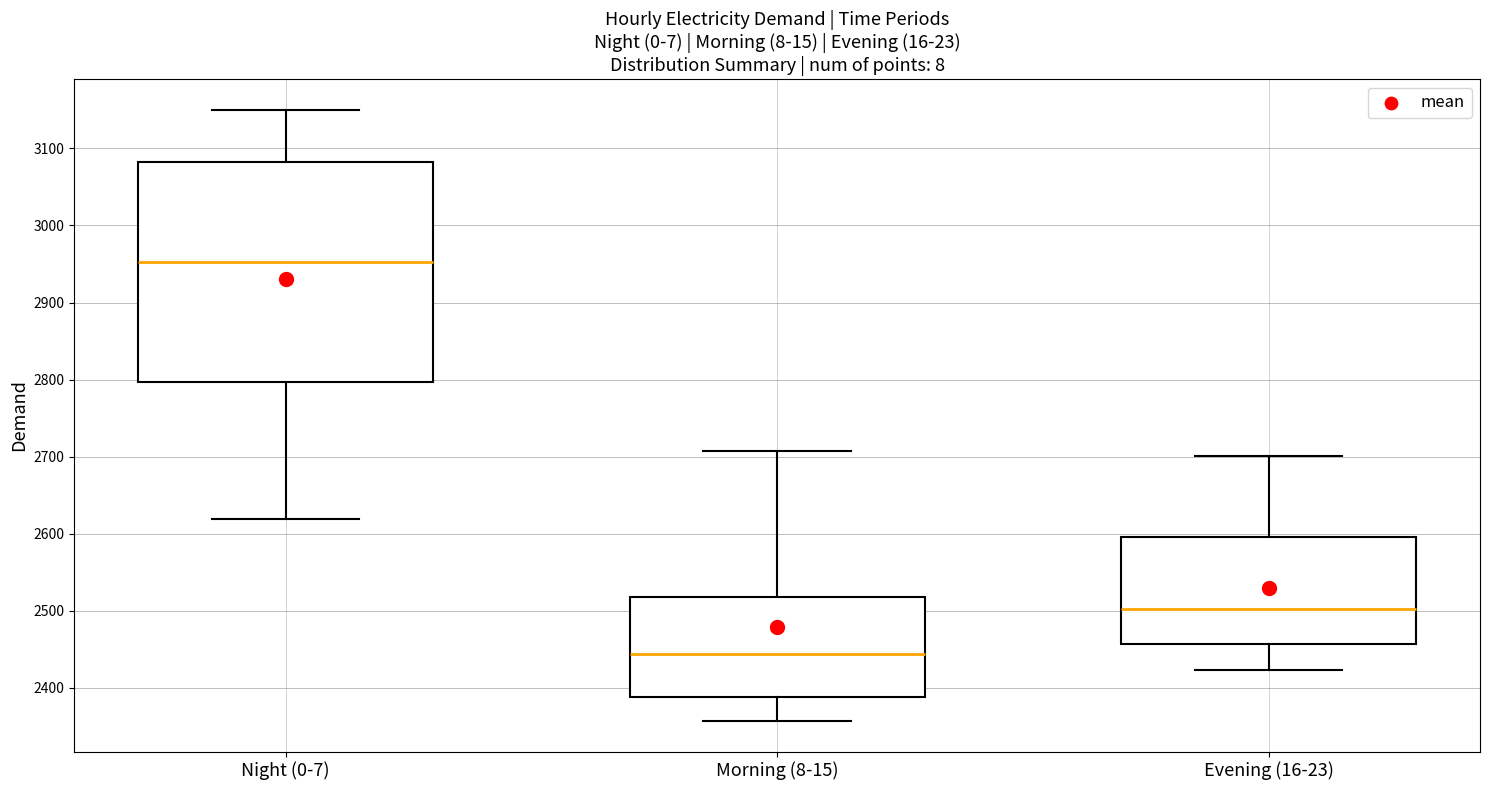

Reading left to right, transcribe this box plot: for each box, give where its median line is, the range the box spans, and where its two whiskers end, as read against the y-axis. The values are not printed on the chart, so give them approximately, as read against the axis.

Night (0-7): median 2950, box 2800 to 3080, whiskers 2620 to 3150
Morning (8-15): median 2440, box 2390 to 2520, whiskers 2360 to 2710
Evening (16-23): median 2500, box 2460 to 2600, whiskers 2420 to 2700